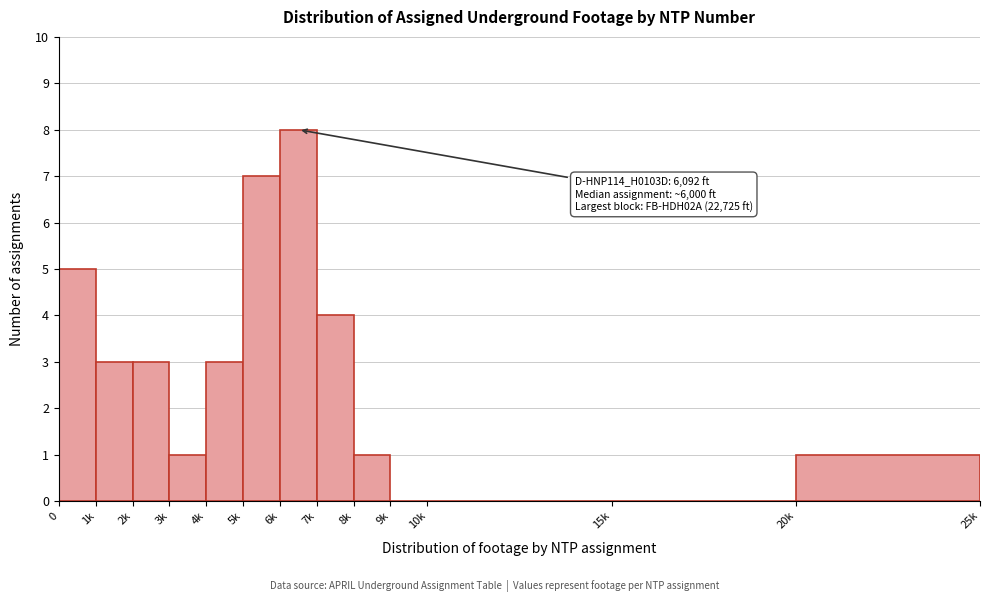

Reading left to right, what are all the values shown in this chart?

0=5	1k=3	2k=3	3k=1	4k=3	5k=7	6k=8	7k=4	8k=1	9k=0	10k=0	15k=0	20k=1